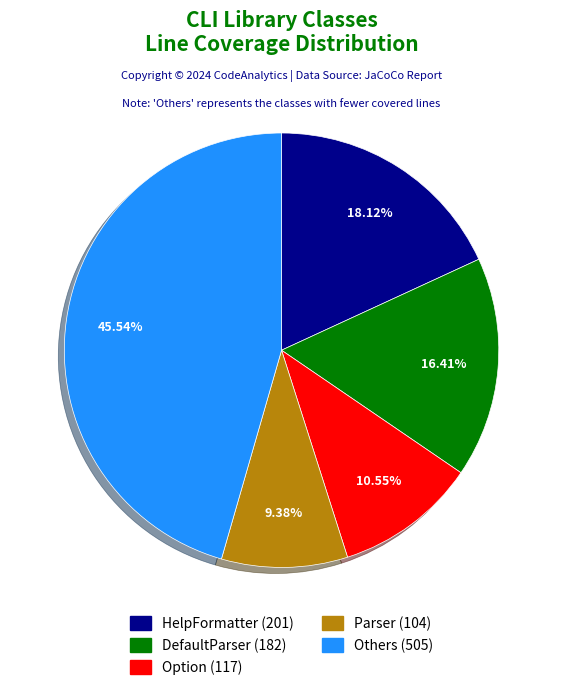

How many slices are in this pie chart?

5